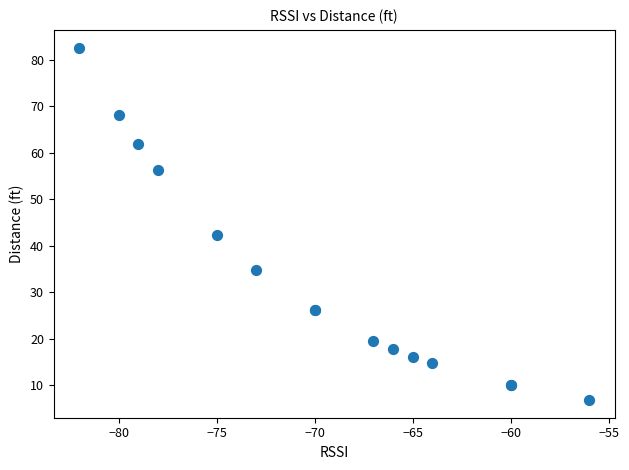

What Y value in the scatter plot is closest to 44?

42.2